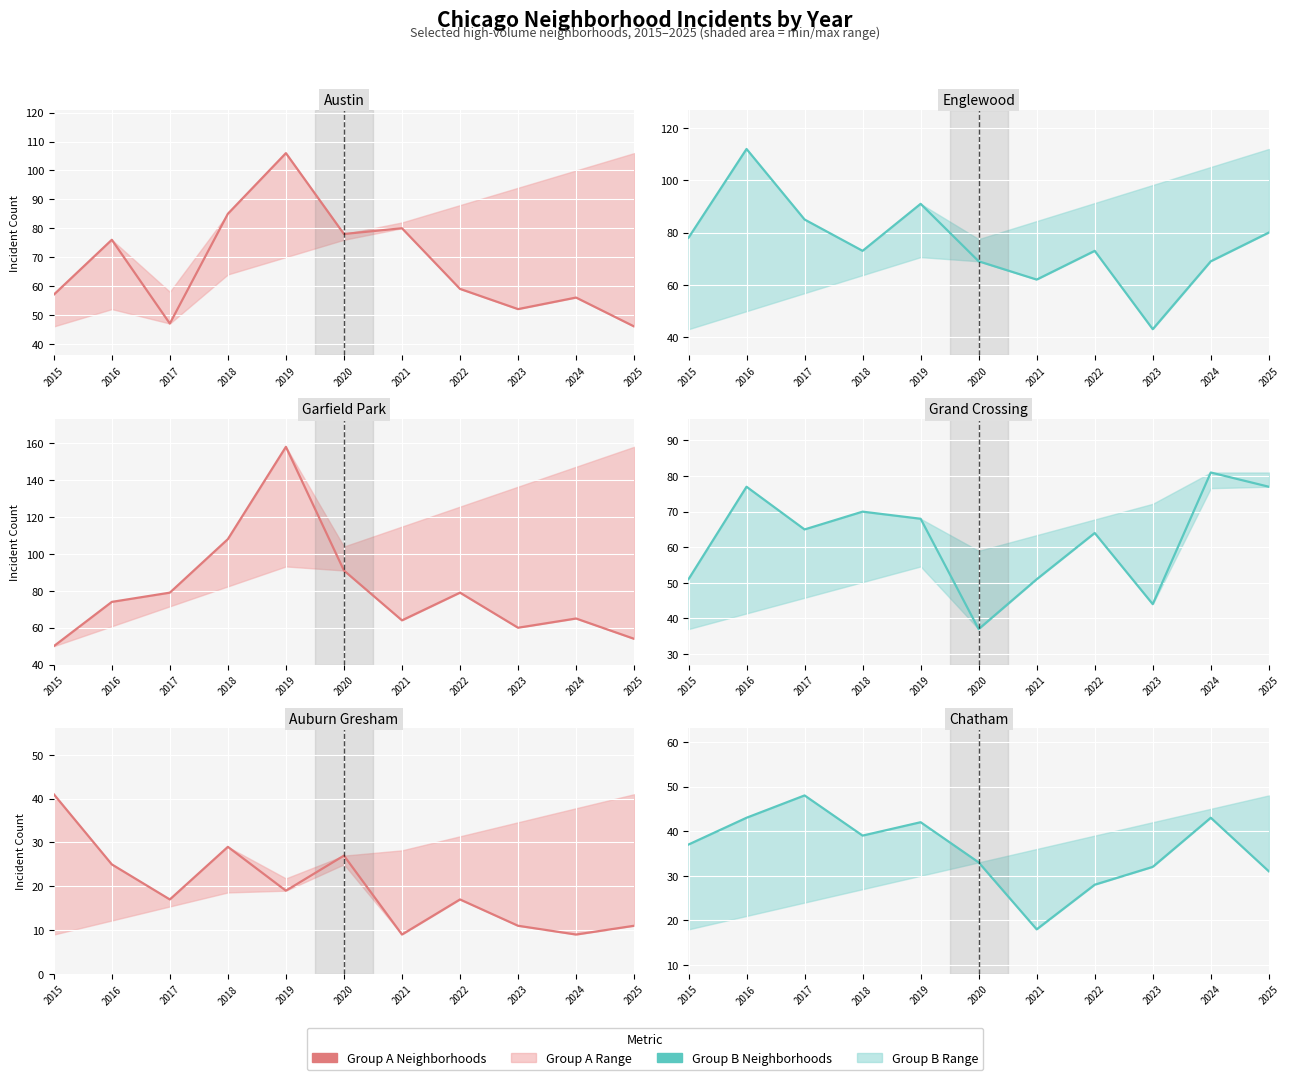

Is it true that Garfield Park equals 65 at 2024?

True